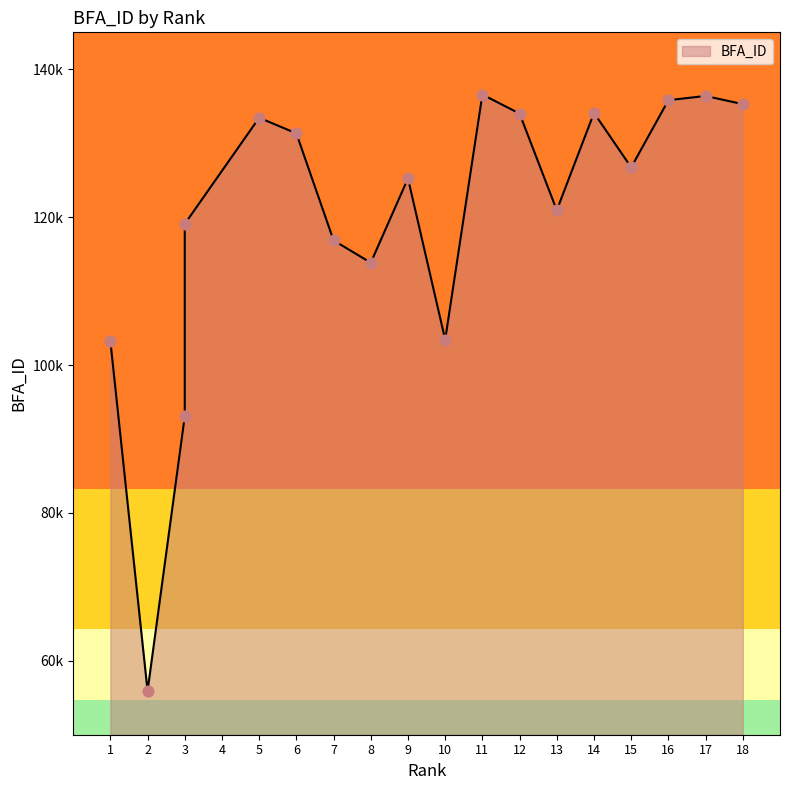

What is the change in value from 5 to 10?

-30018